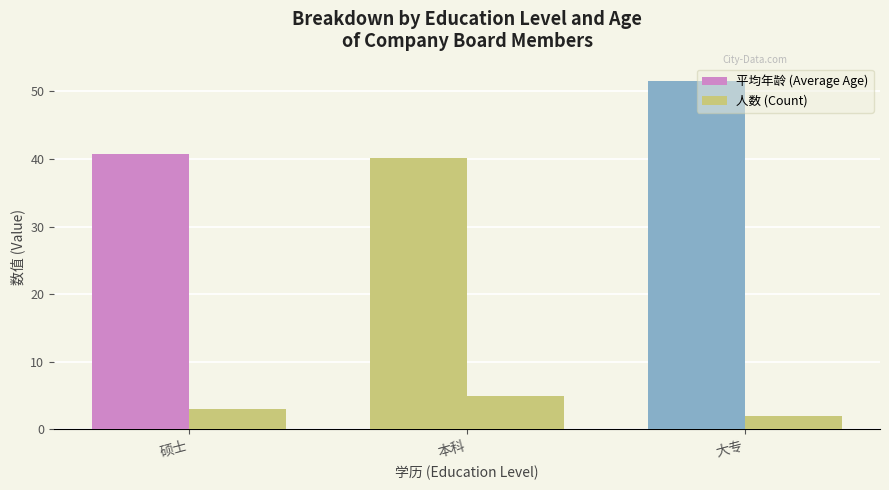

List the series in order of their peak value, highest first.

平均年龄 (Average Age), 人数 (Count)